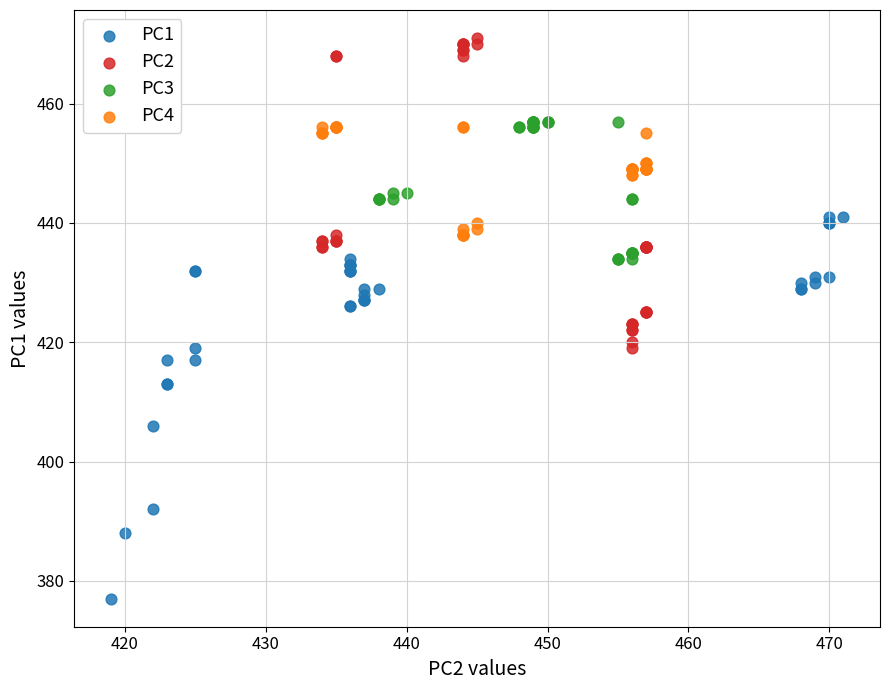

Which series contains the highest Y value?

PC2